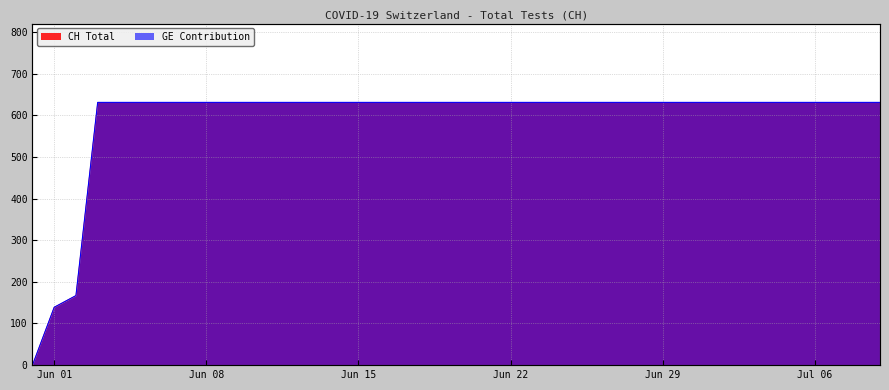

At which label is CH closest to 315?

2020-06-02